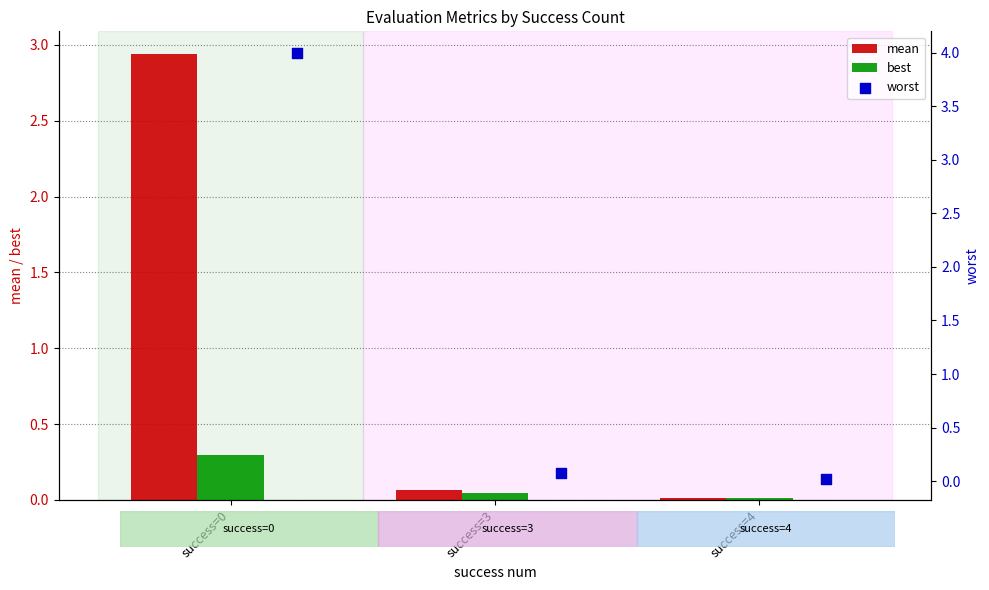

Which series contains the lowest Y value?

best